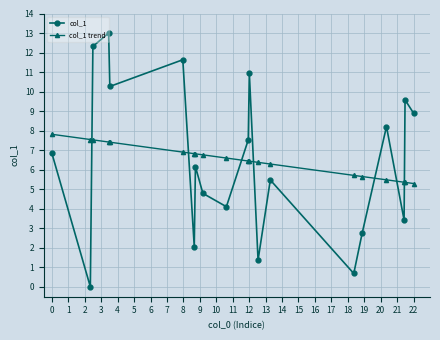

What is the minimum value for col_1 trend?

5.3